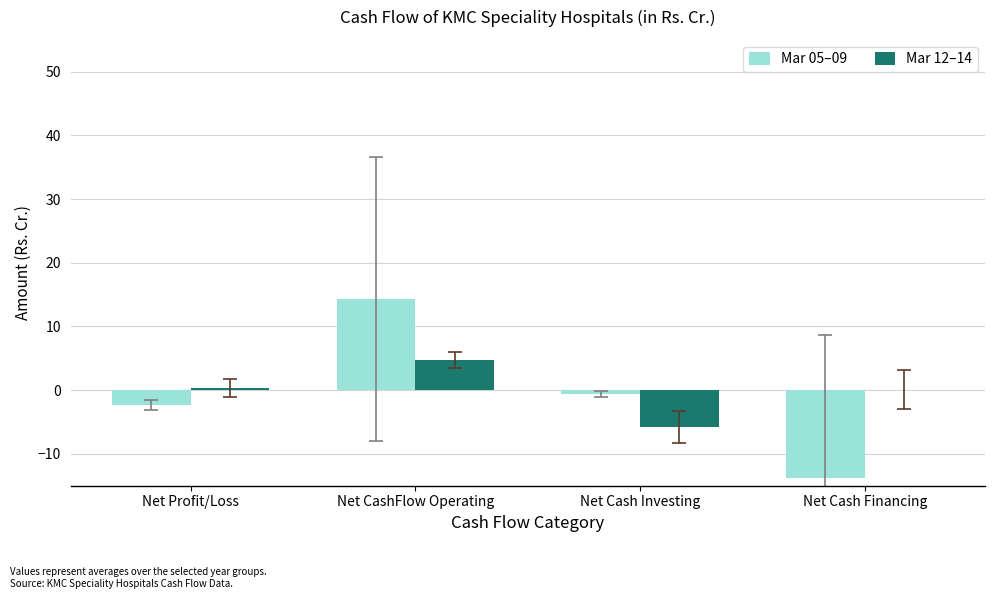

How many values in the Mar 05–09 series exceed 0?

1